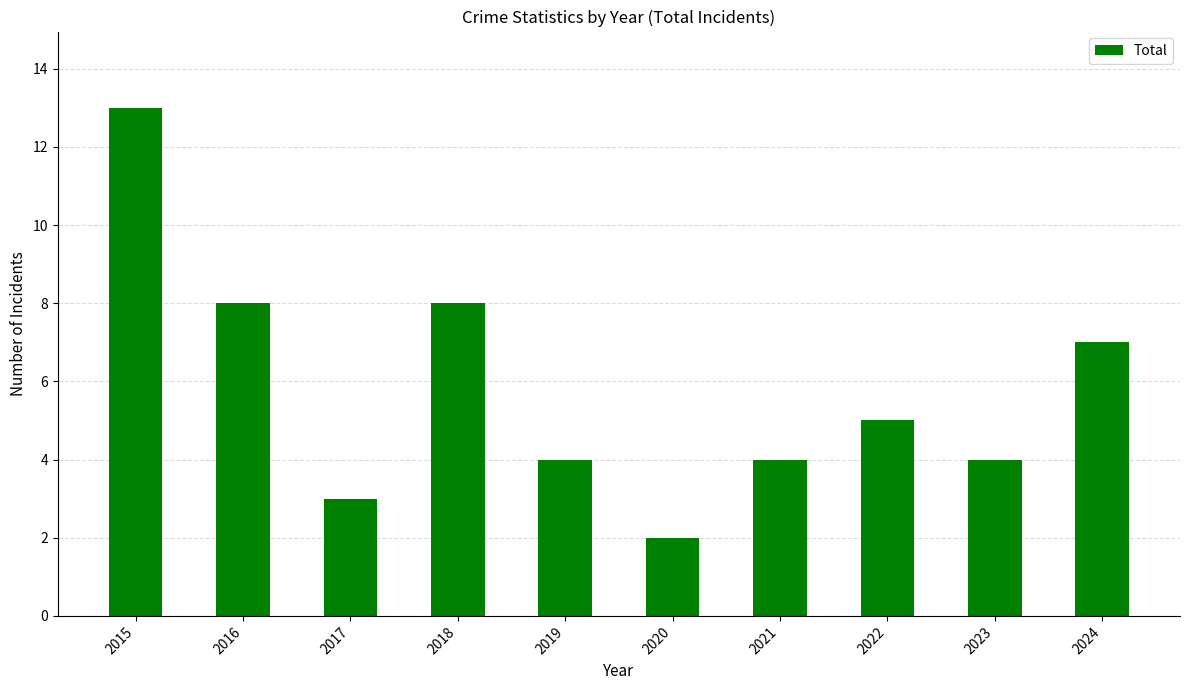

What is the sum of all values?

58